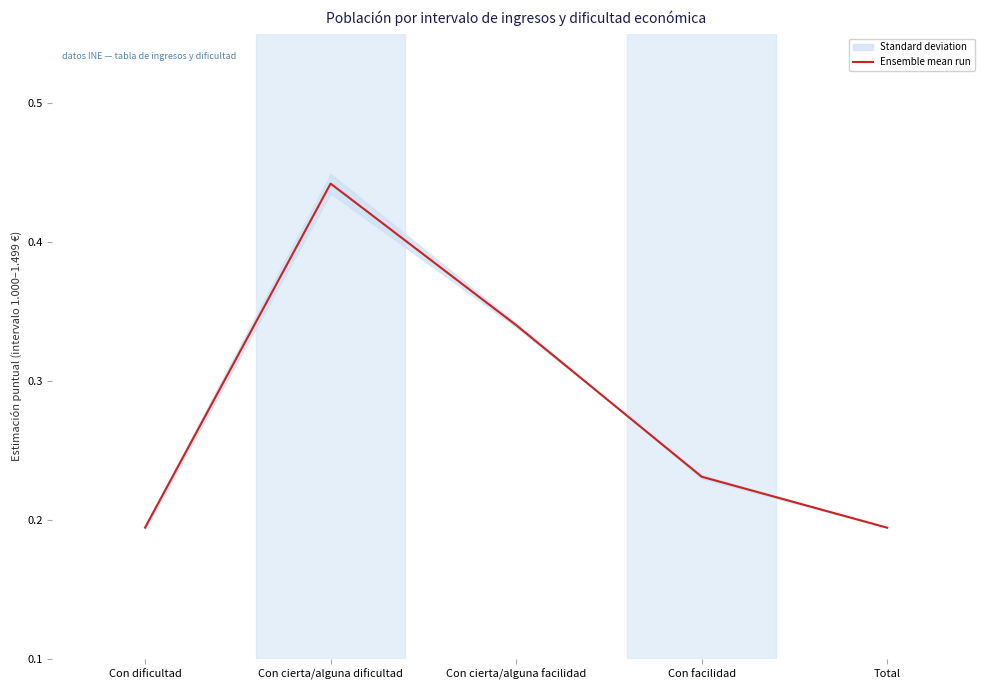

Which has a higher value, Con dificultad or Con cierta/alguna facilidad?

Con cierta/alguna facilidad